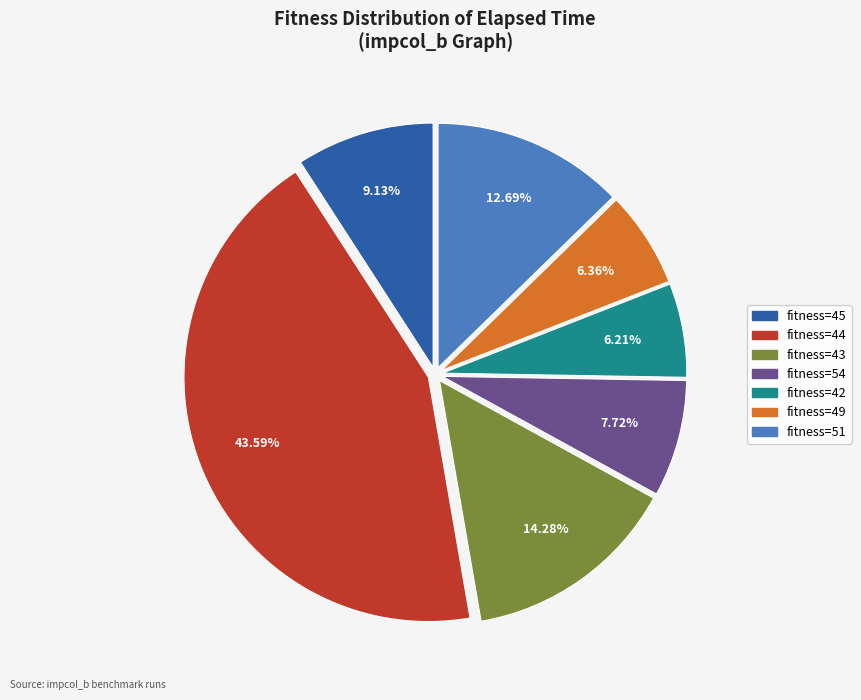

Does fitness=42 account for over 50% of the chart?

No